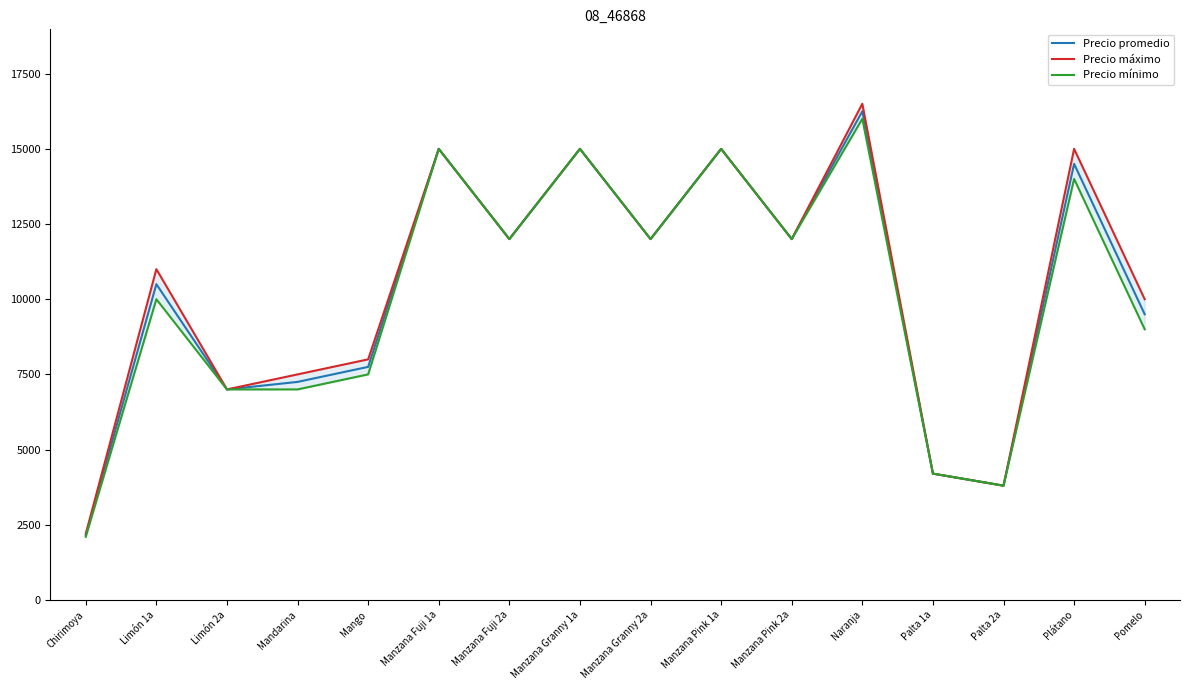

True or false: Precio máximo and Precio promedio intersect in this chart.

False